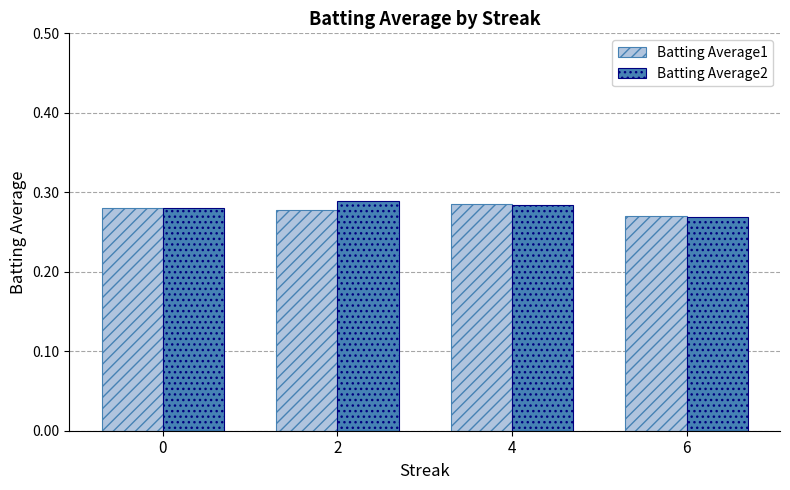

What are all the series names shown in the legend?

Batting Average1, Batting Average2